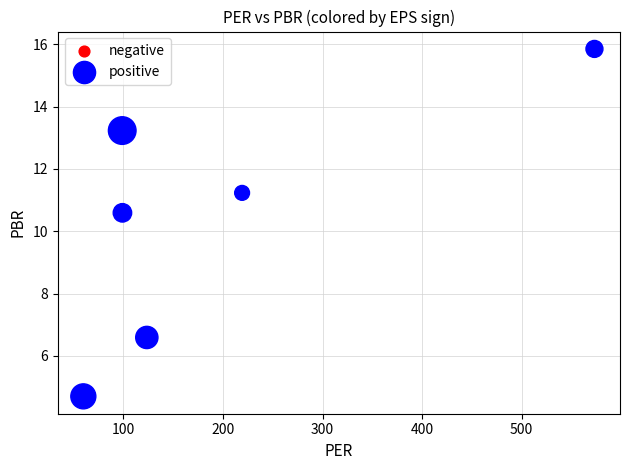

What is the average X value?

195.6